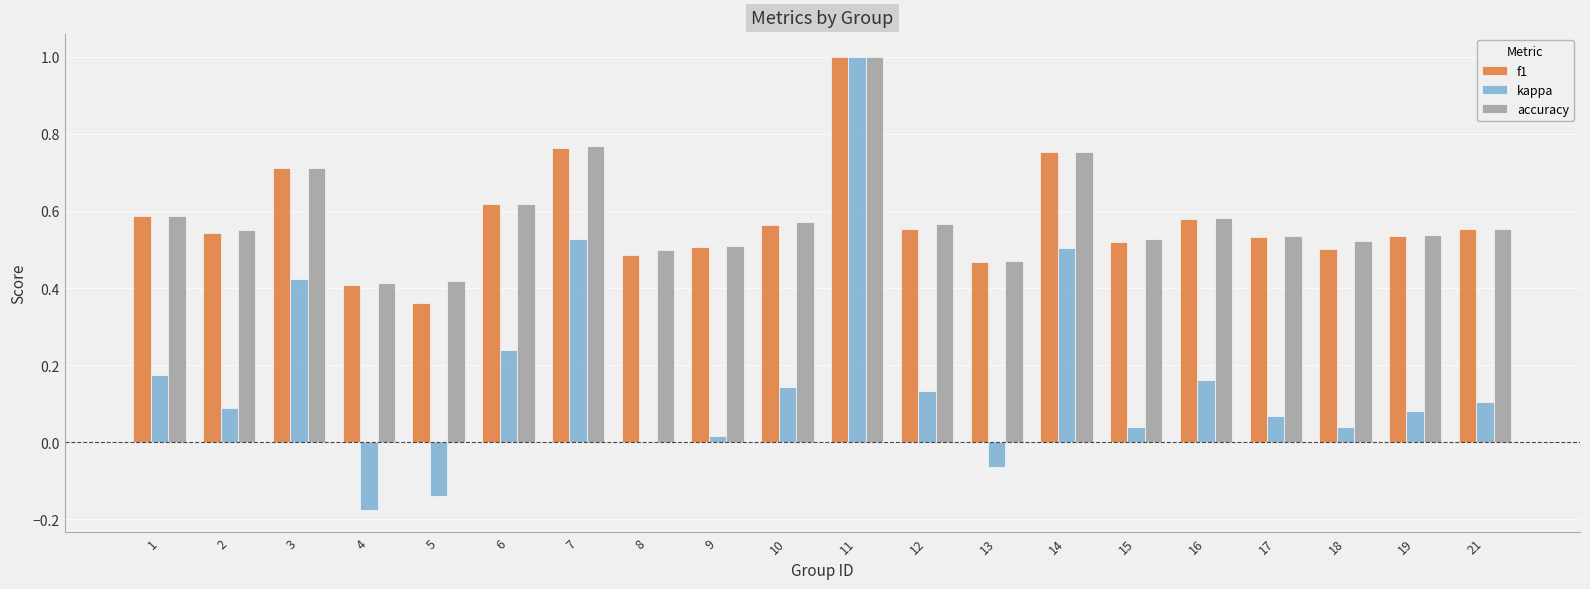

What is the maximum value for accuracy?

1.0